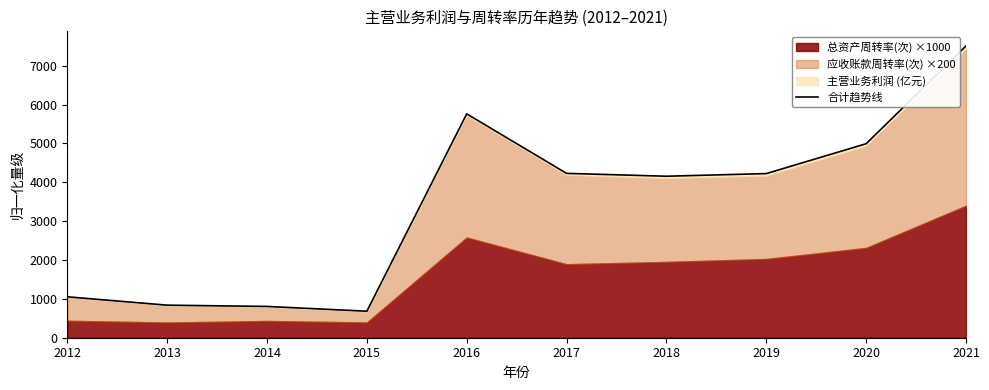

What is the value of the 1st point from the left?

1052.7